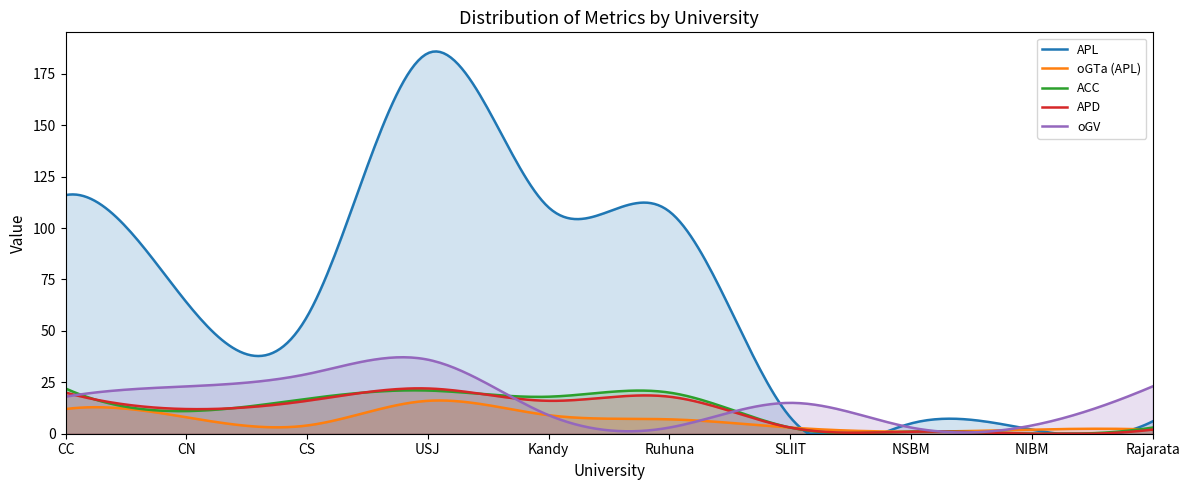

Which series has the largest total across all categories?

APL